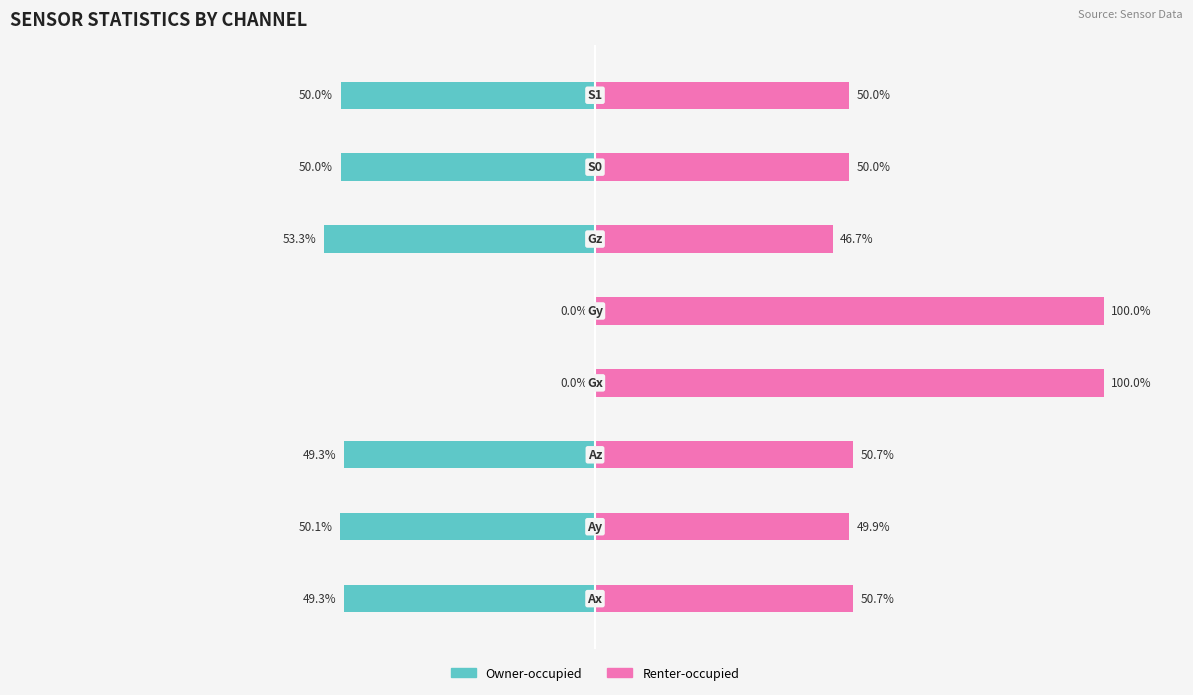

Rank the series at 2 from lowest to highest value.

Owner-occupied, Renter-occupied